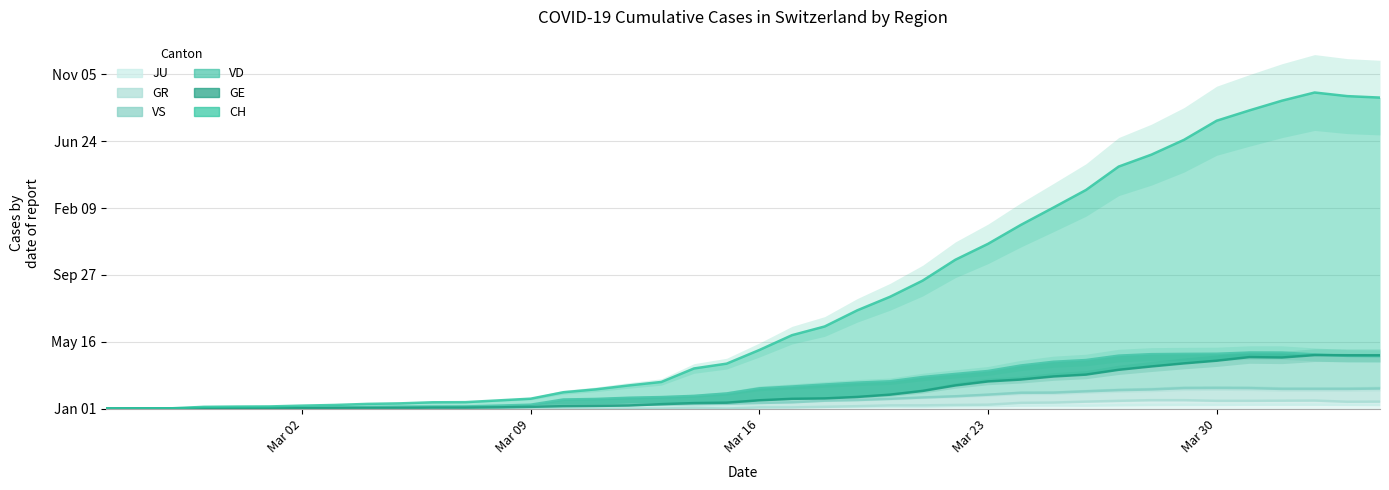

True or false: GR and VS intersect in this chart.

False